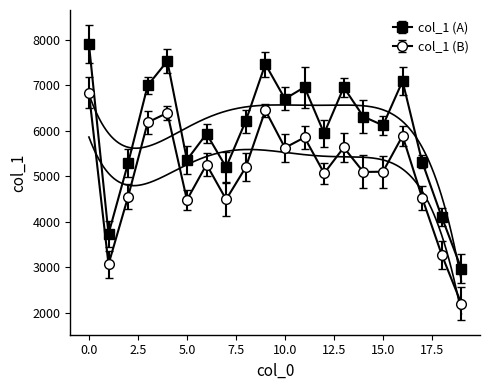

What is the minimum value for col_1 (A)?

2971.0